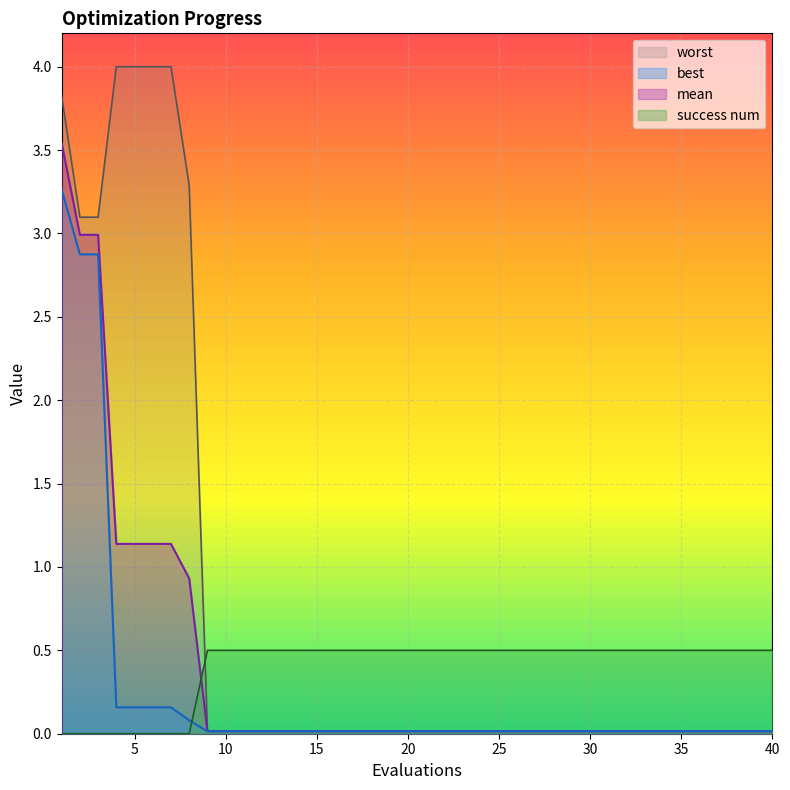

What are all the series names shown in the legend?

mean, best, worst, success num